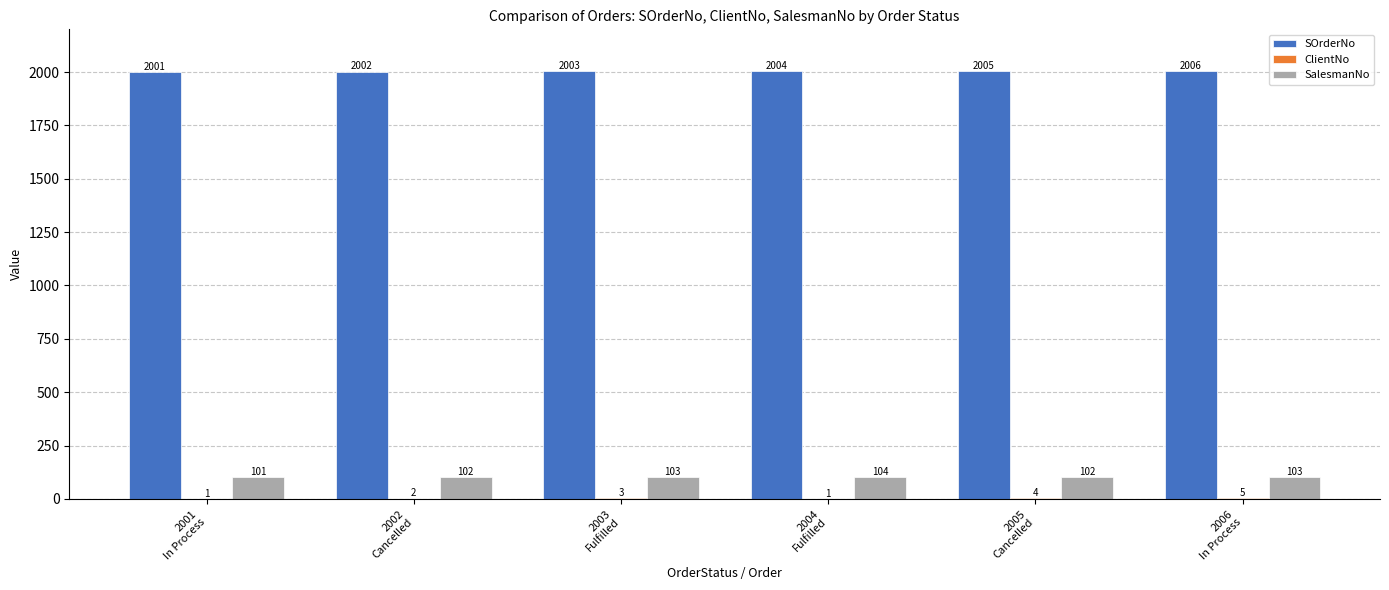

What is the highest value of the SalesmanNo series?

104